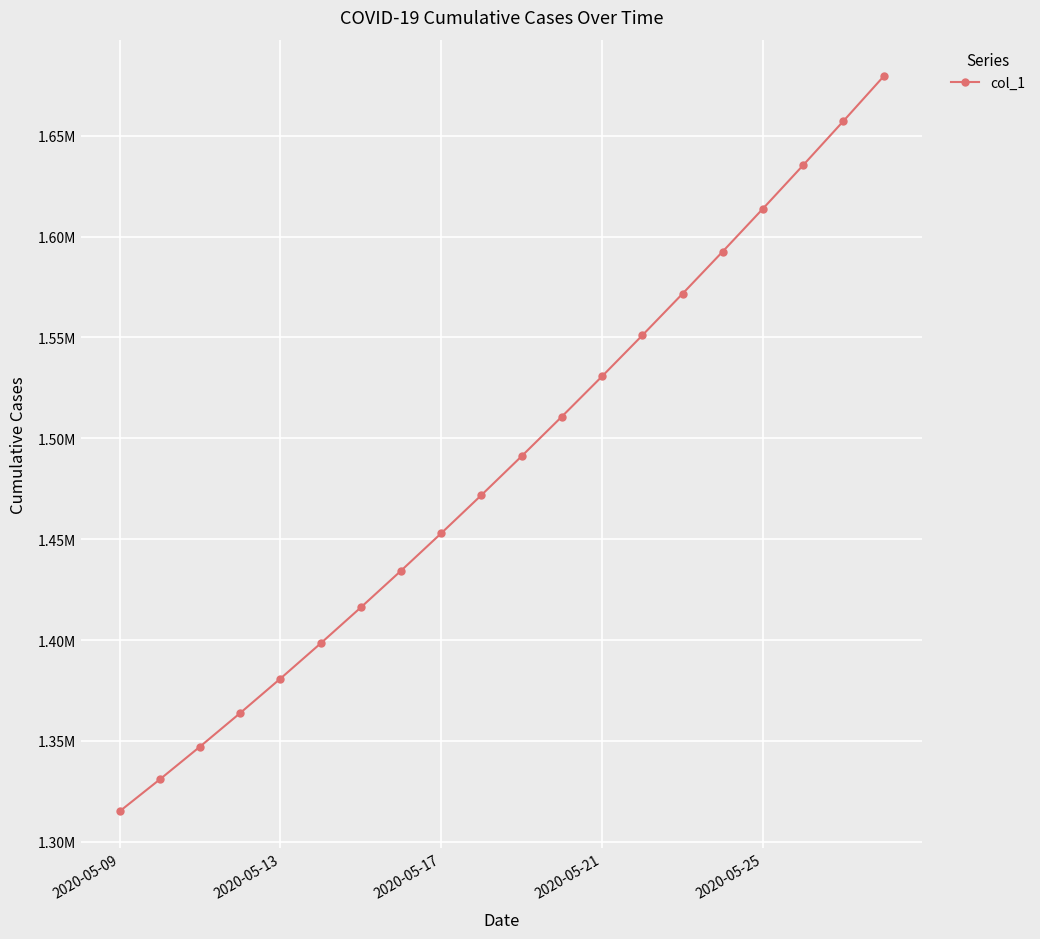

What is the maximum value shown in the chart?

1679393.9